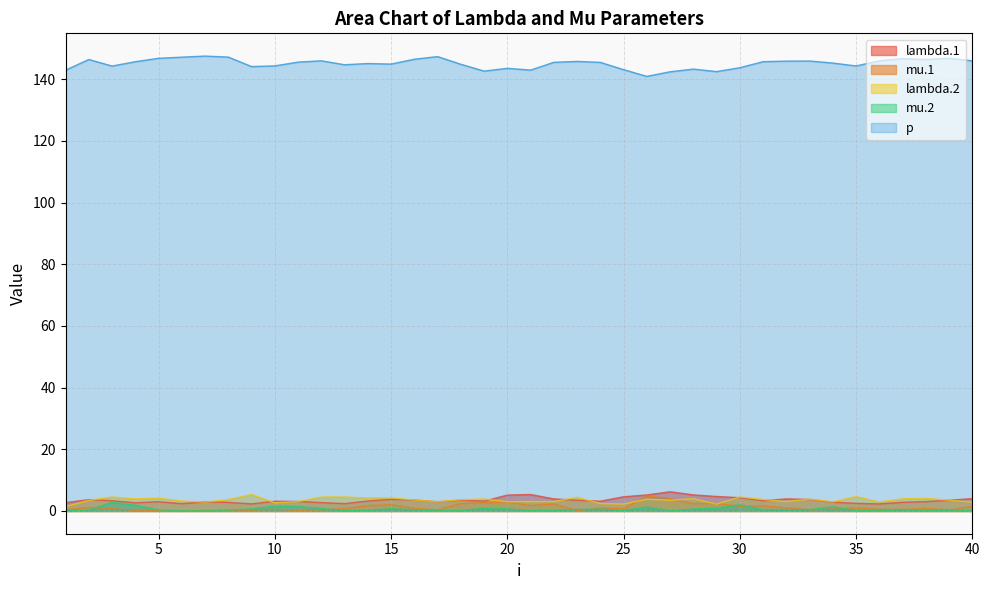

How many interior local peaks does the mu.2 series have?

9